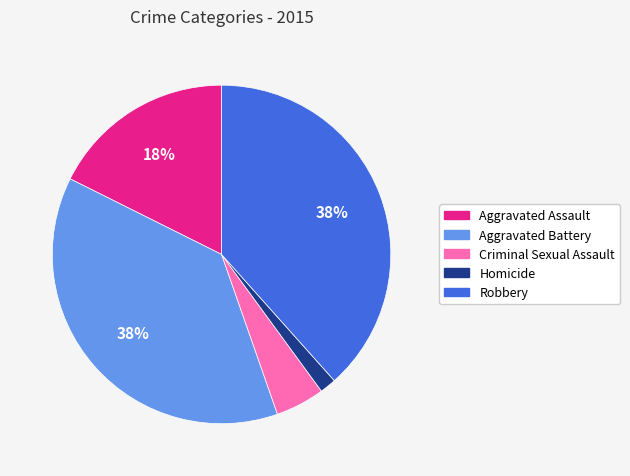

Do Criminal Sexual Assault and Homicide together represent more than half of the pie?

No